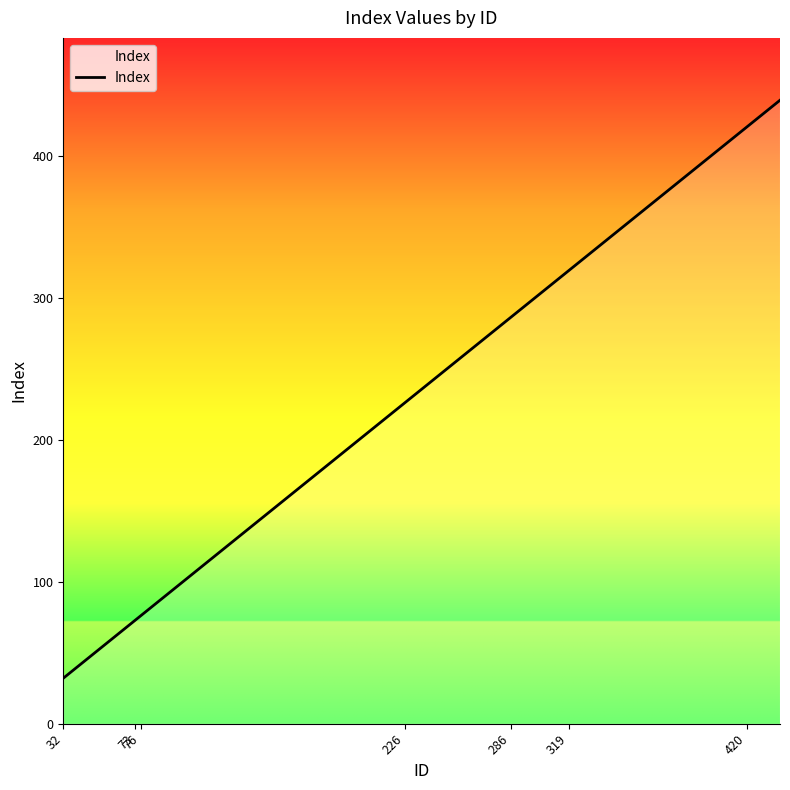

What is the greatest value displayed?

439